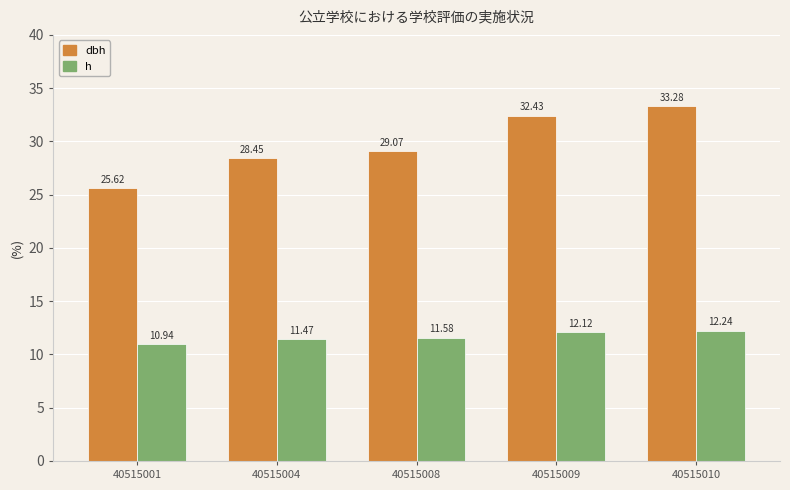

Rank the series at 40515001 from highest to lowest value.

dbh, h